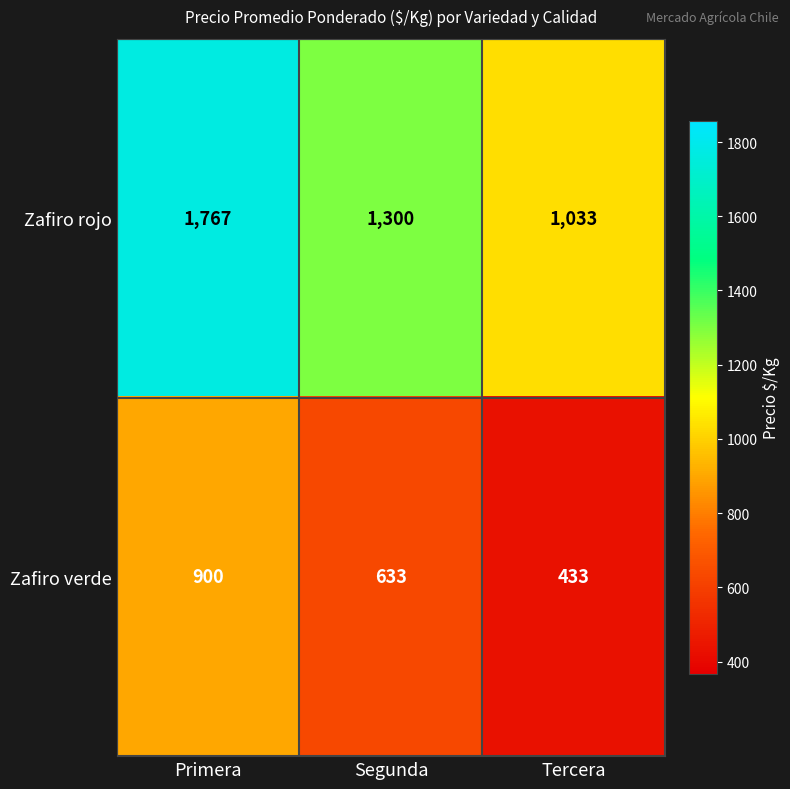

List the series in order of their peak value, lowest first.

Zafiro verde, Zafiro rojo